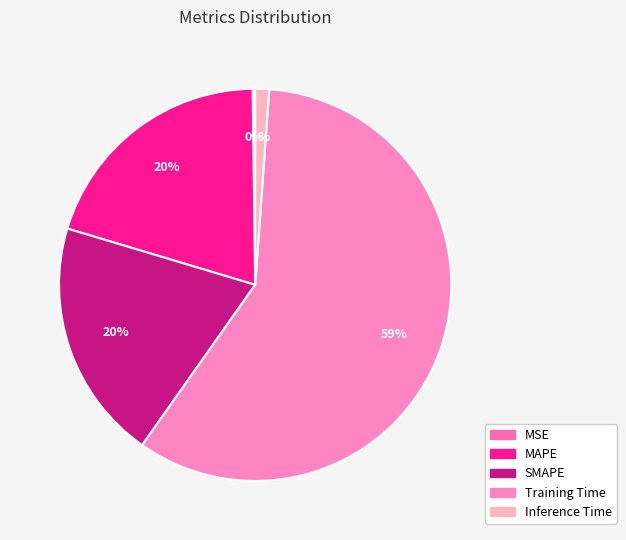

What is the smallest slice in the pie chart?

MSE